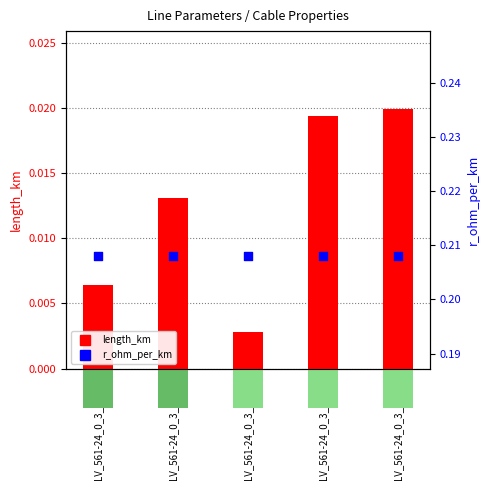

What are all the series names shown in the legend?

length_km, r_ohm_per_km